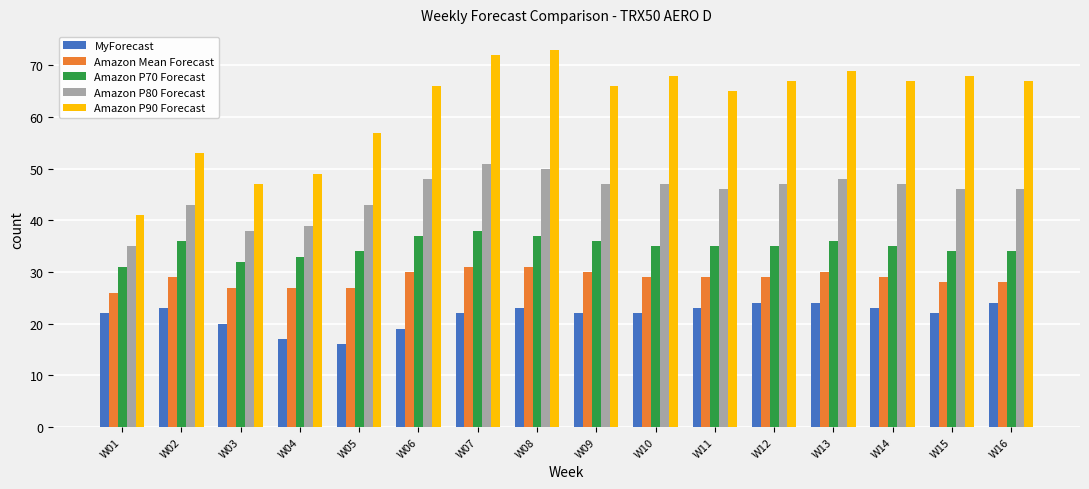

Reading right to left, list all the values displayed in this chart.

MyForecast: 24	22	23	24	24	23	22	22	23	22	19	16	17	20	23	22
Amazon Mean Forecast: 28	28	29	30	29	29	29	30	31	31	30	27	27	27	29	26
Amazon P70 Forecast: 34	34	35	36	35	35	35	36	37	38	37	34	33	32	36	31
Amazon P80 Forecast: 46	46	47	48	47	46	47	47	50	51	48	43	39	38	43	35
Amazon P90 Forecast: 67	68	67	69	67	65	68	66	73	72	66	57	49	47	53	41